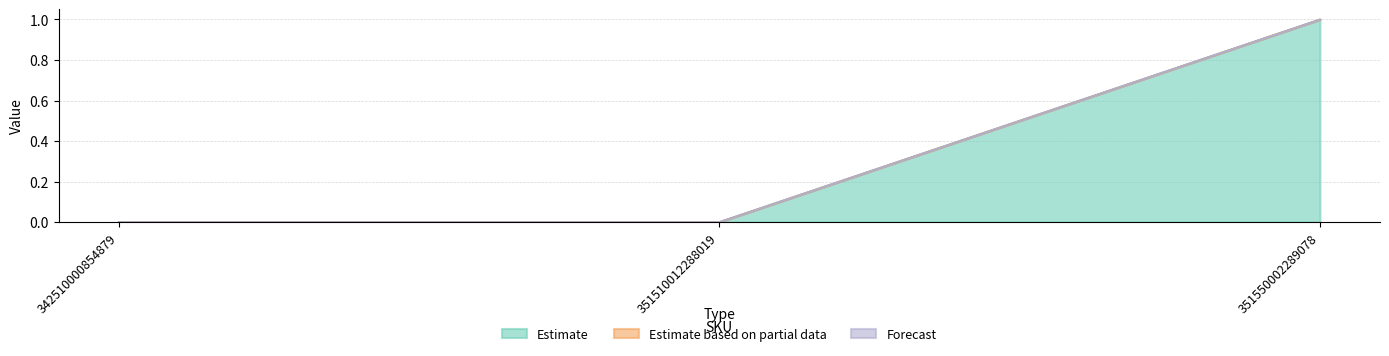

Reading right to left, list all the values displayed in this chart.

Estimate: 351550002289078=1	351510012288019=0	342510000854879=0
Estimate based on partial data: 351550002289078=0	351510012288019=0	342510000854879=0
Forecast: 351550002289078=0	351510012288019=0	342510000854879=0